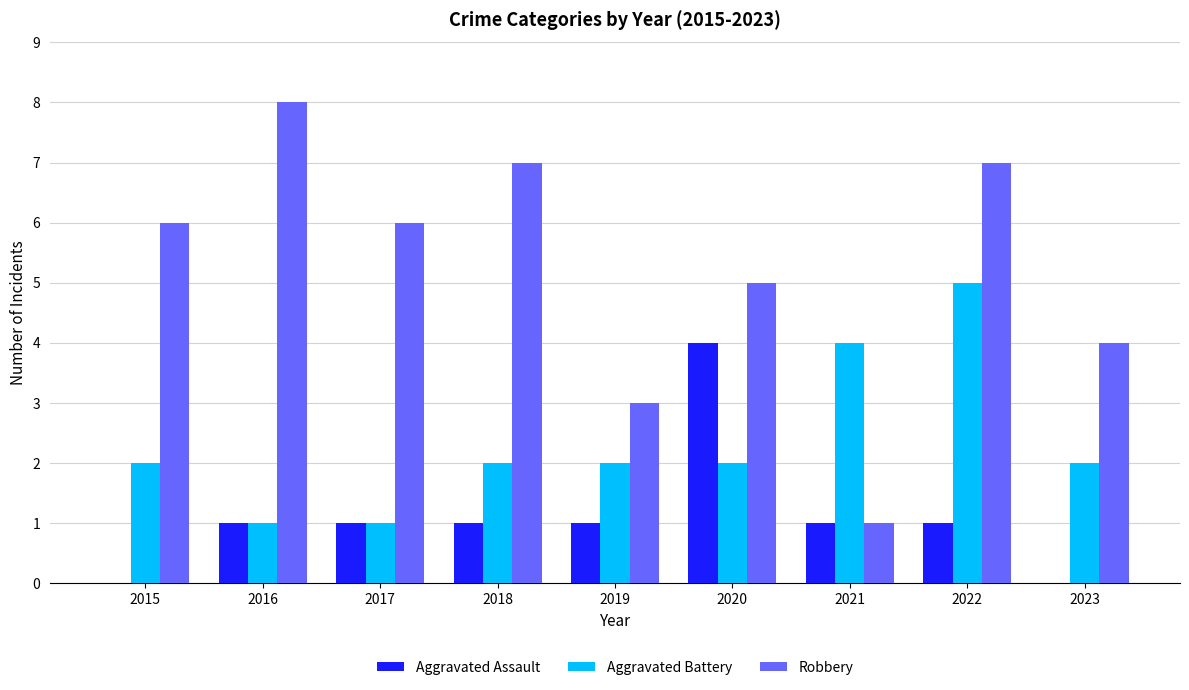

Count the Robbery values in the range 4 to 7.

6